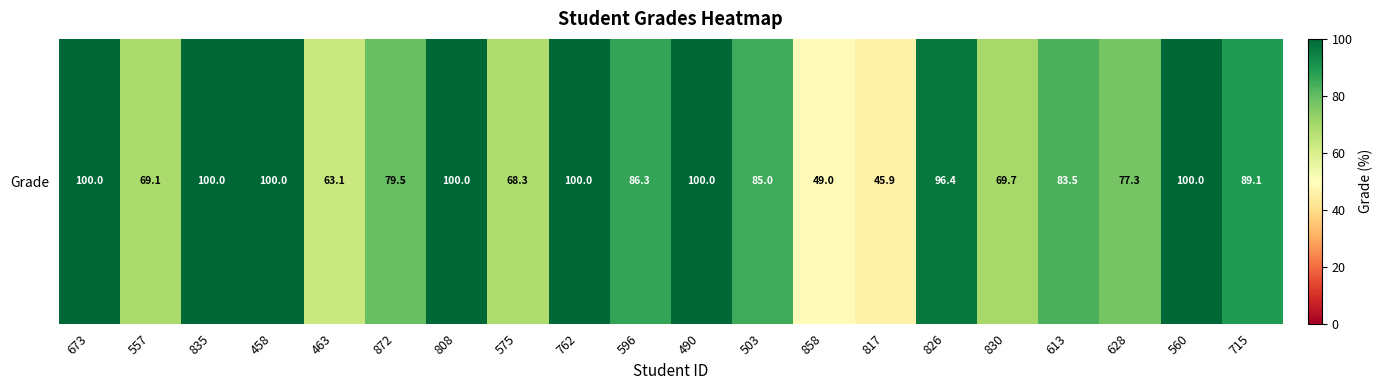

What is the minimum value shown in the chart?

45.9